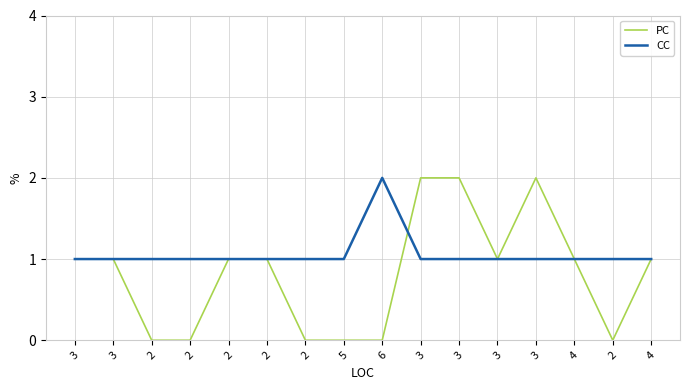

How many series are shown in this chart?

2